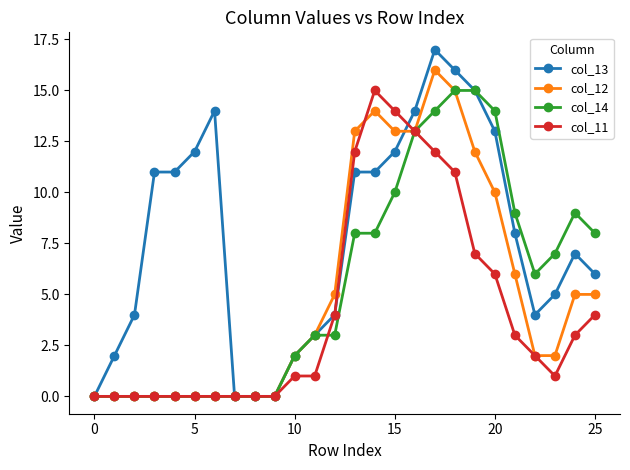

What is the maximum value shown in the chart?

17